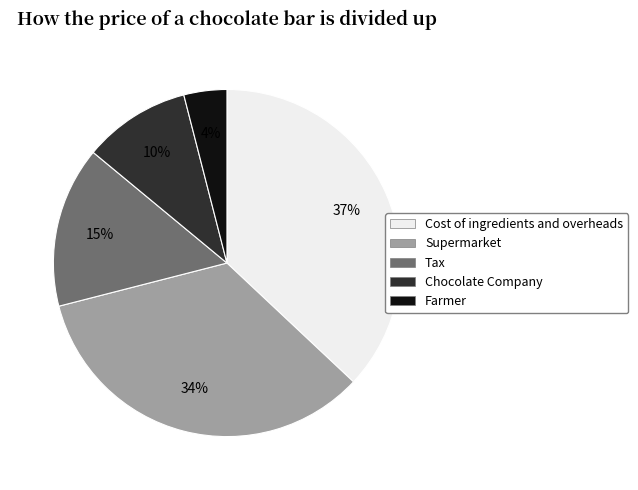

How many segments does this pie chart have?

5